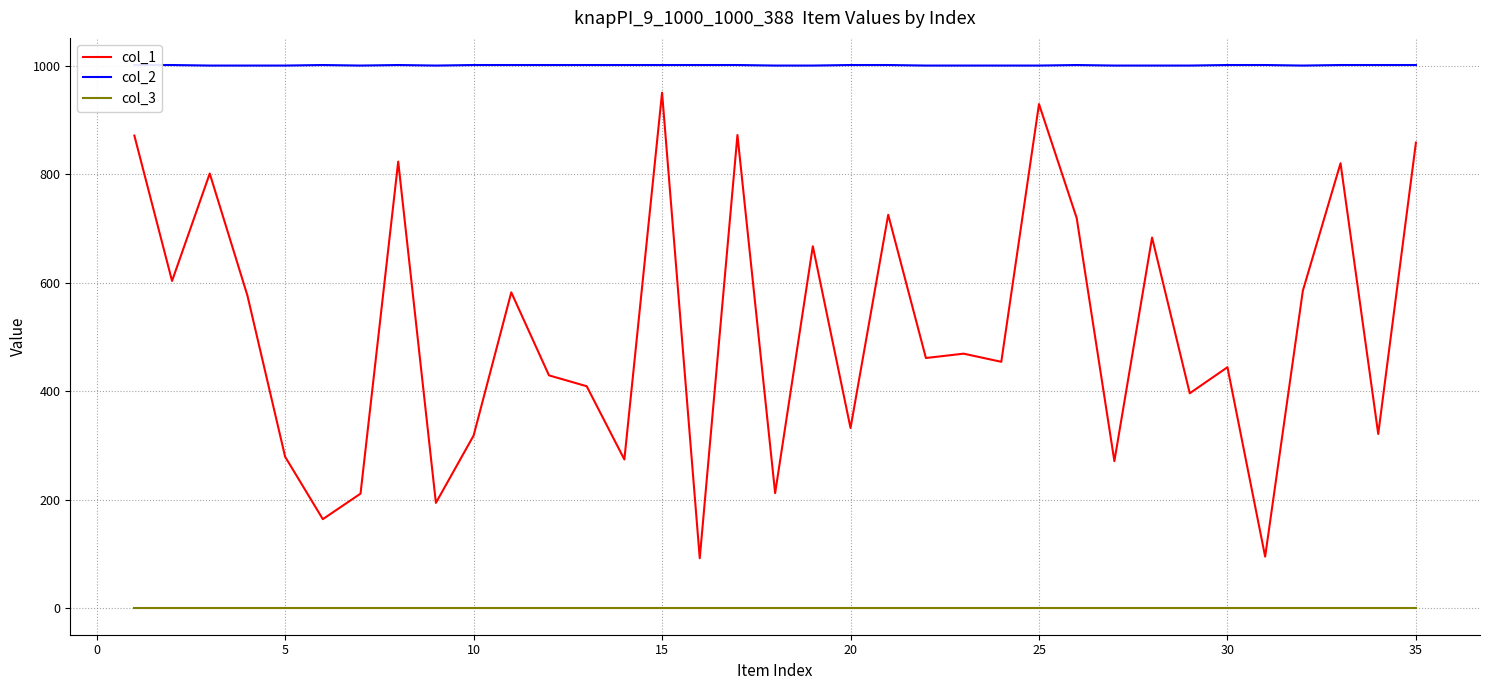

True or false: col_1 and col_2 cross at least once.

False